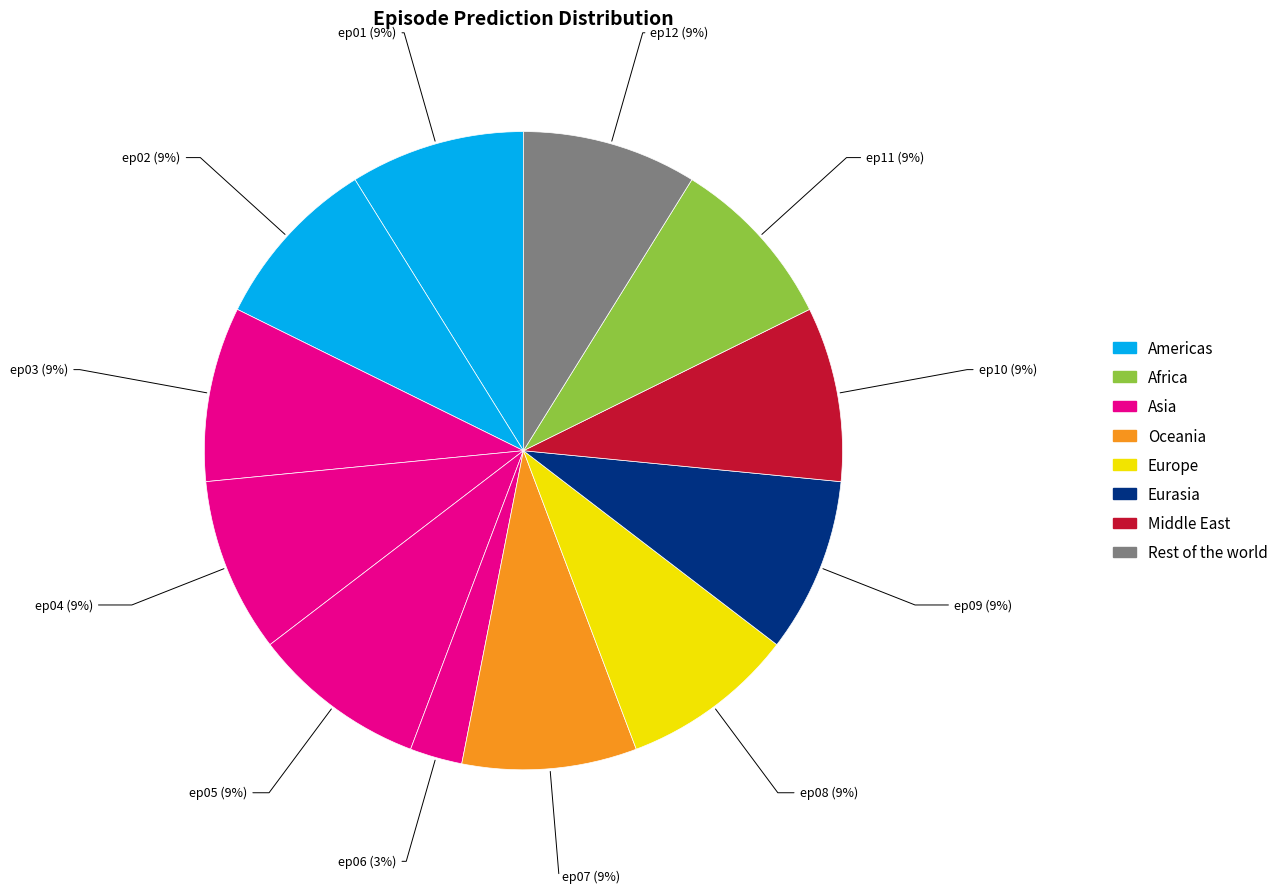

Which slice is the smallest?

ep06